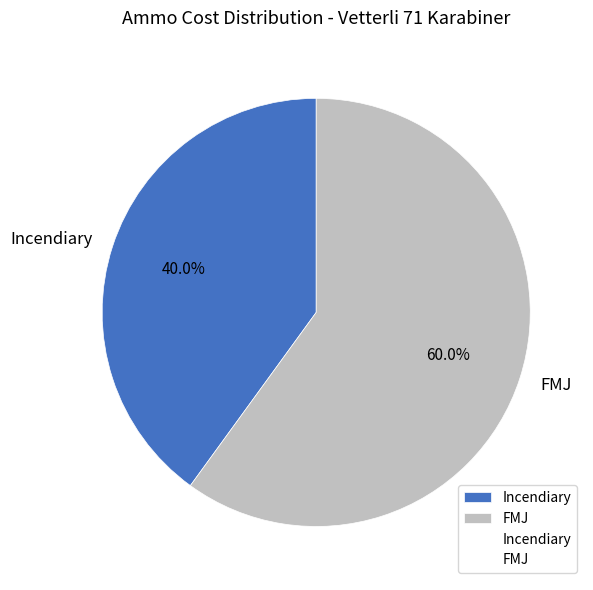

To the nearest percent, what portion does Incendiary represent?

40%